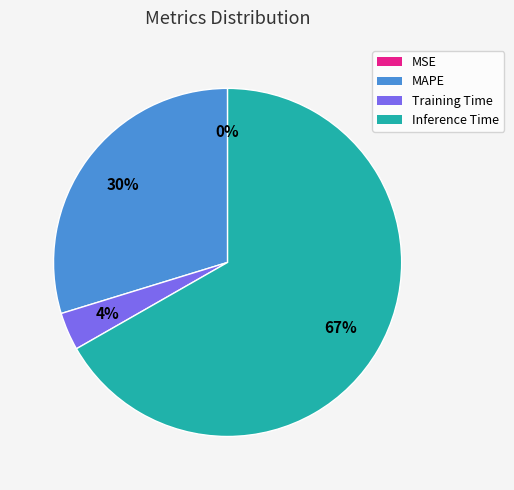

Do Inference Time and Training Time together represent more than half of the pie?

Yes